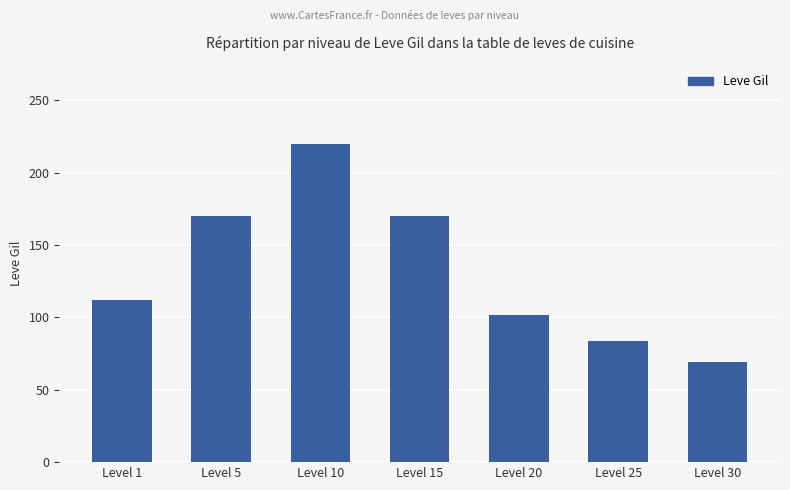

What is the approximate value at Level 15, to the nearest 50?

150